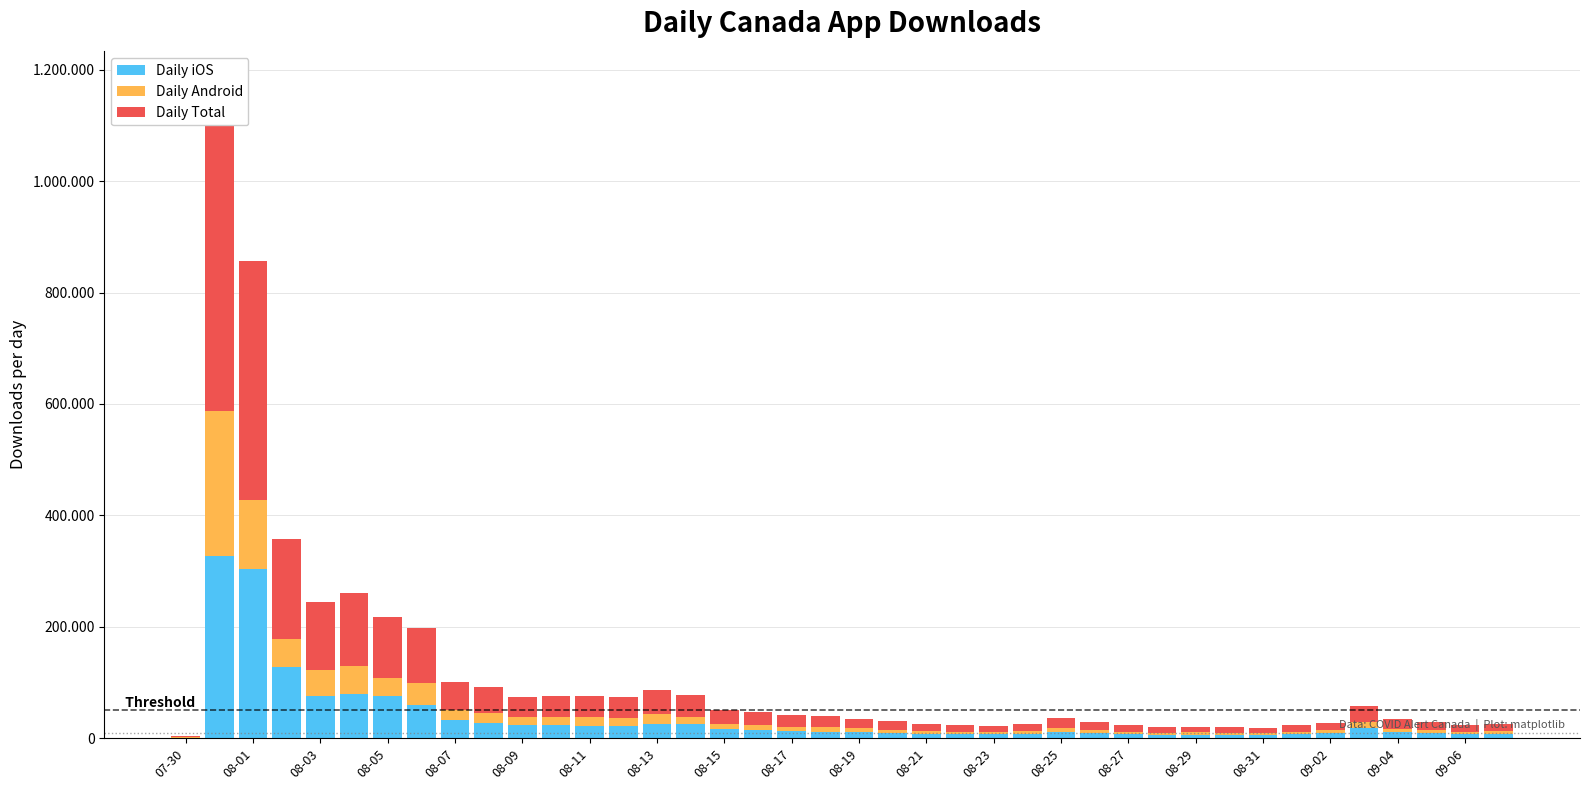

How many values in the Daily iOS series exceed 11944?

19